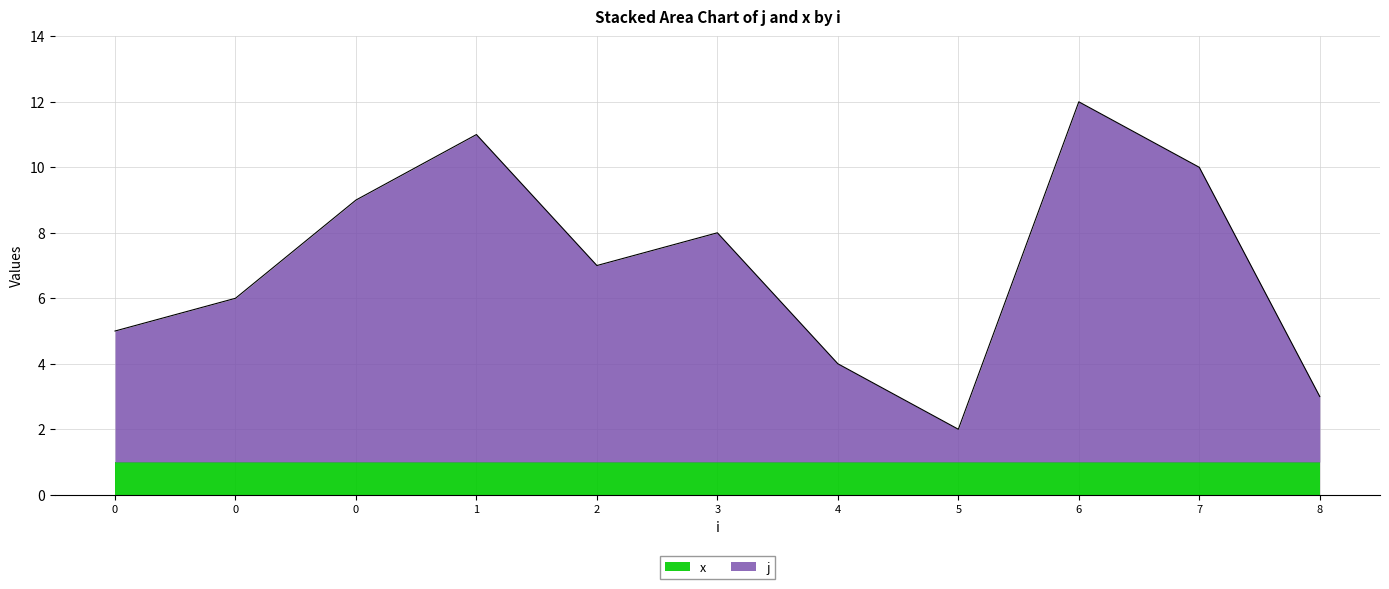

What is the difference between the values at 3 and 0?

1